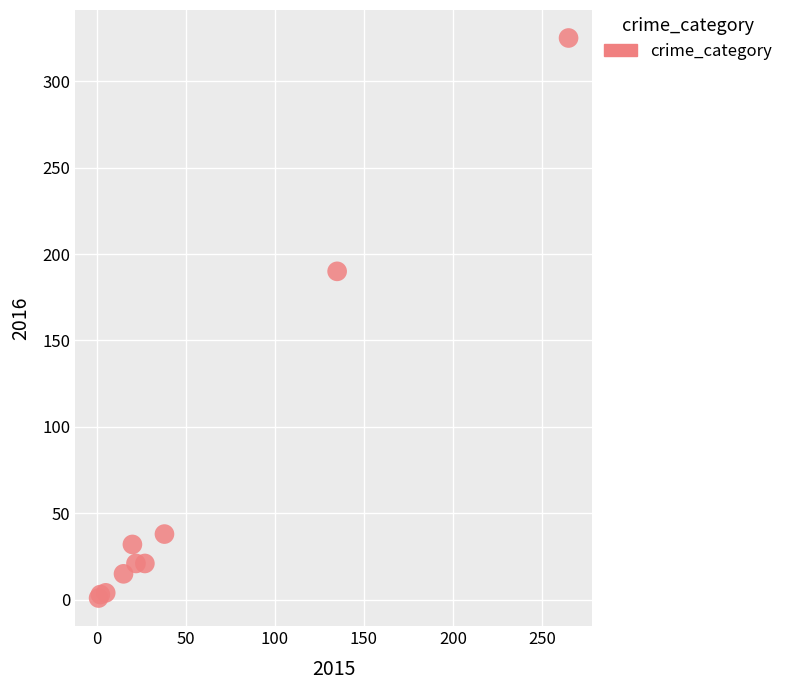

What Y value in the scatter plot is closest to 163?

190